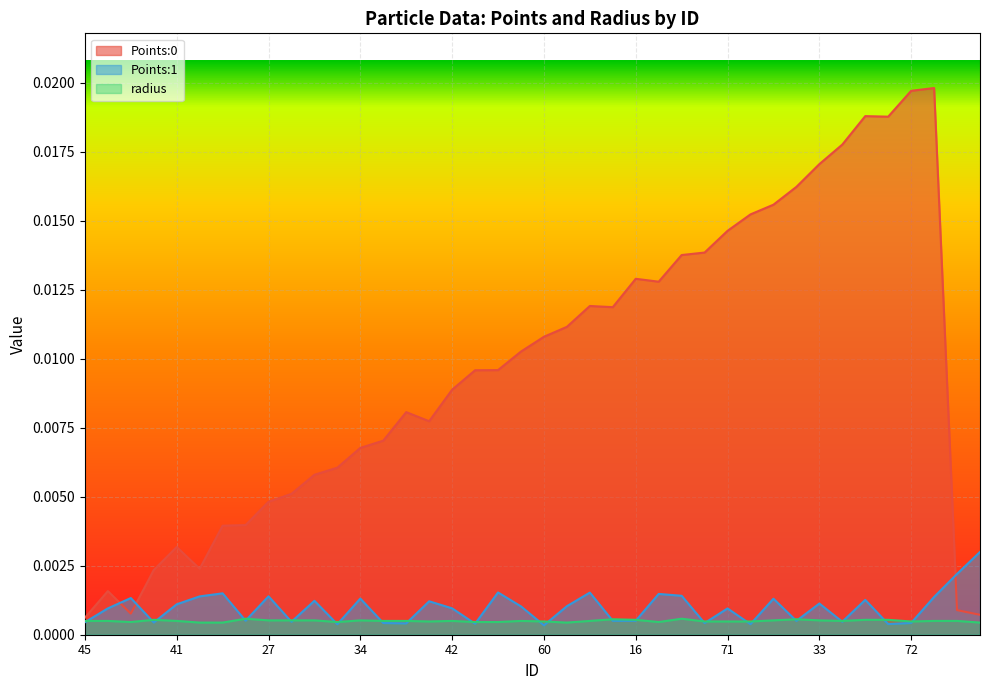

Which series has the widest spread of values?

Points:0